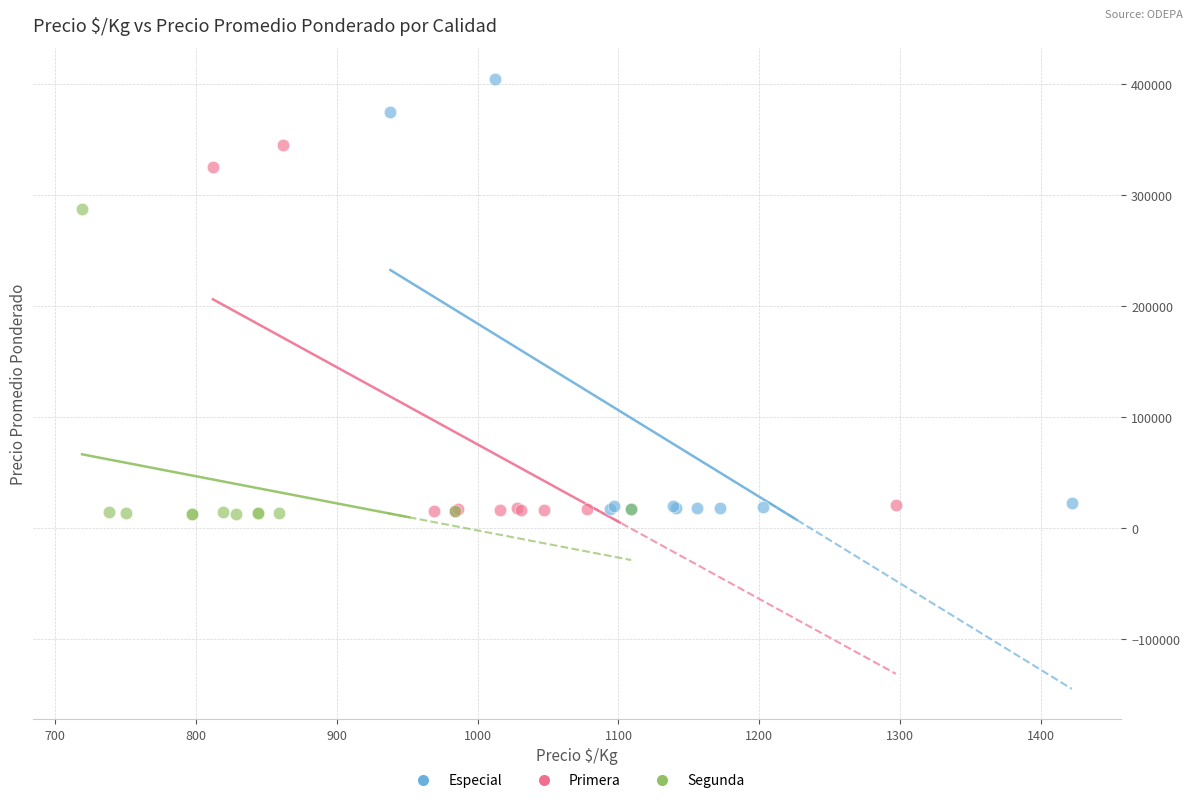

Which series contains the highest Y value?

Especial